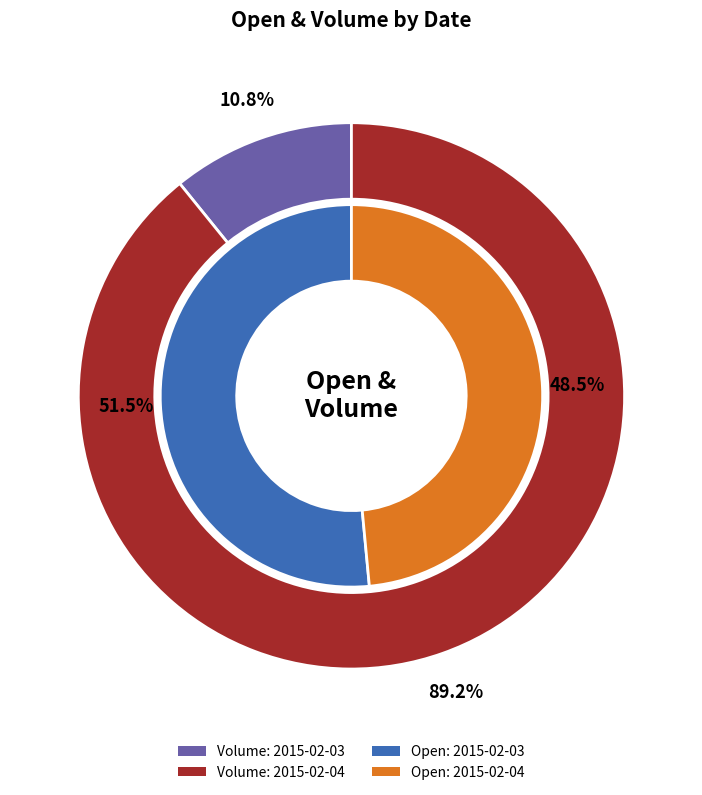

What is the difference between the highest and lowest values at open_values?

183.3